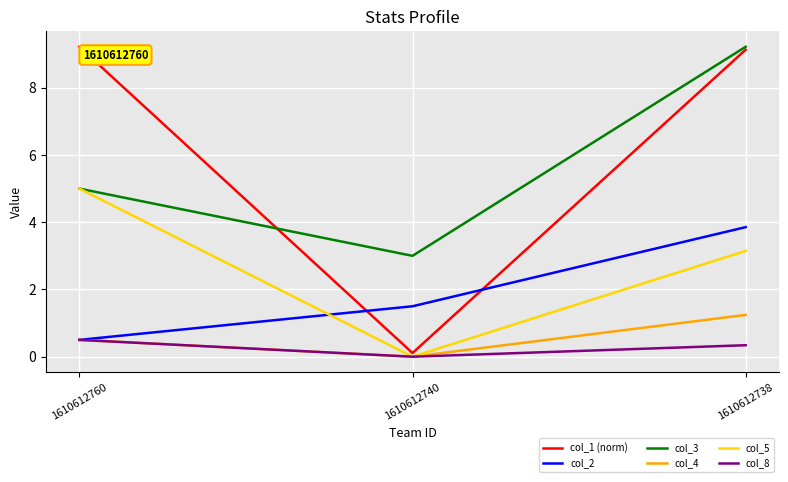

What are all the series names shown in the legend?

col_1 (norm), col_2, col_3, col_4, col_5, col_8